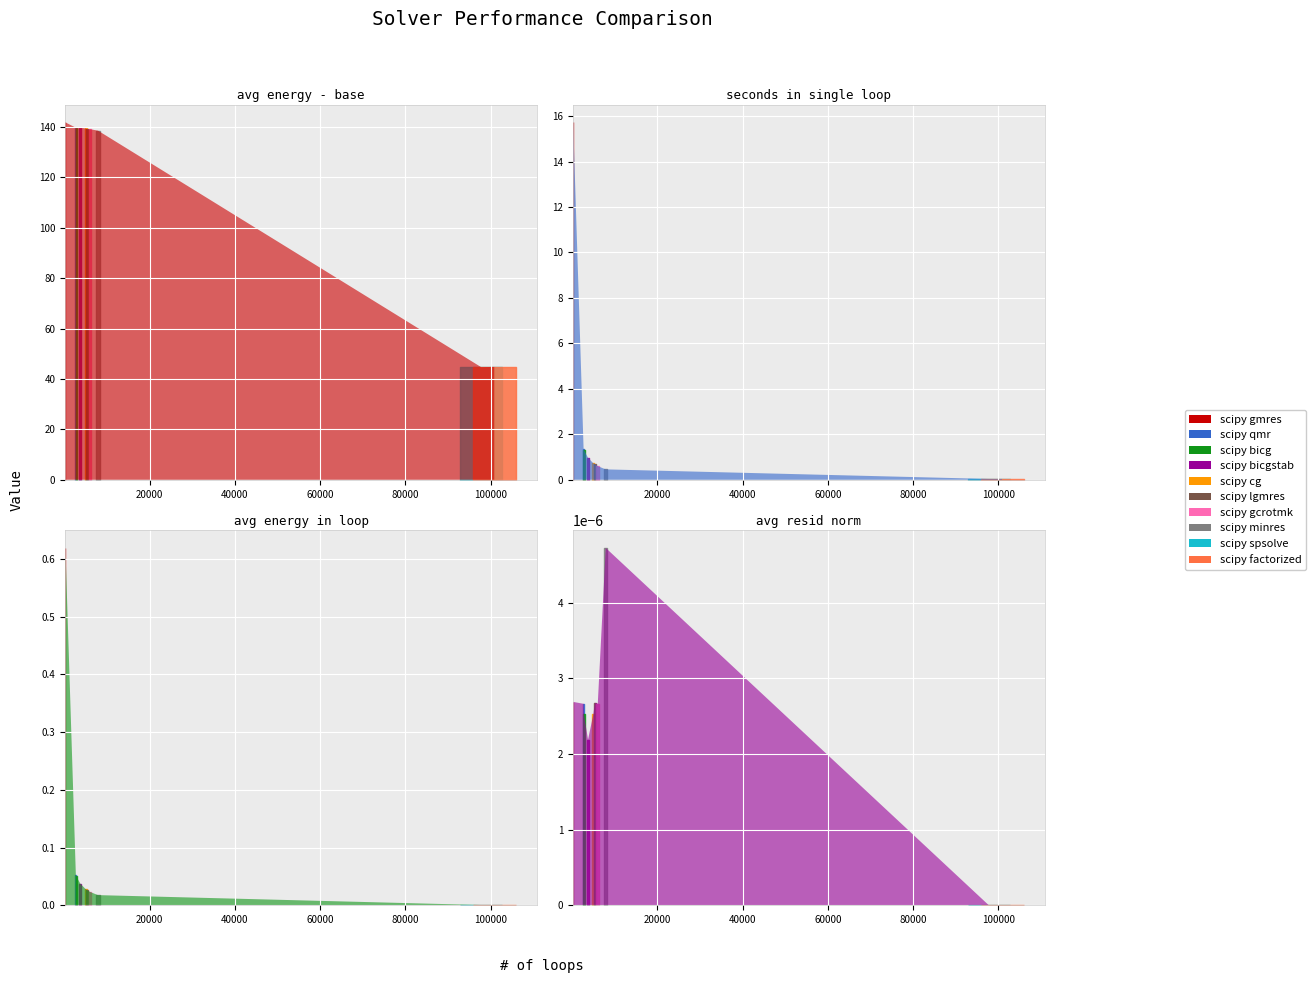

True or false: avg resid norm and time in fx intersect in this chart.

False